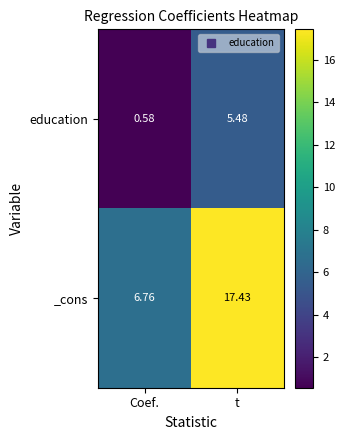

Rank the series by their average value, from lowest to highest.

education, _cons